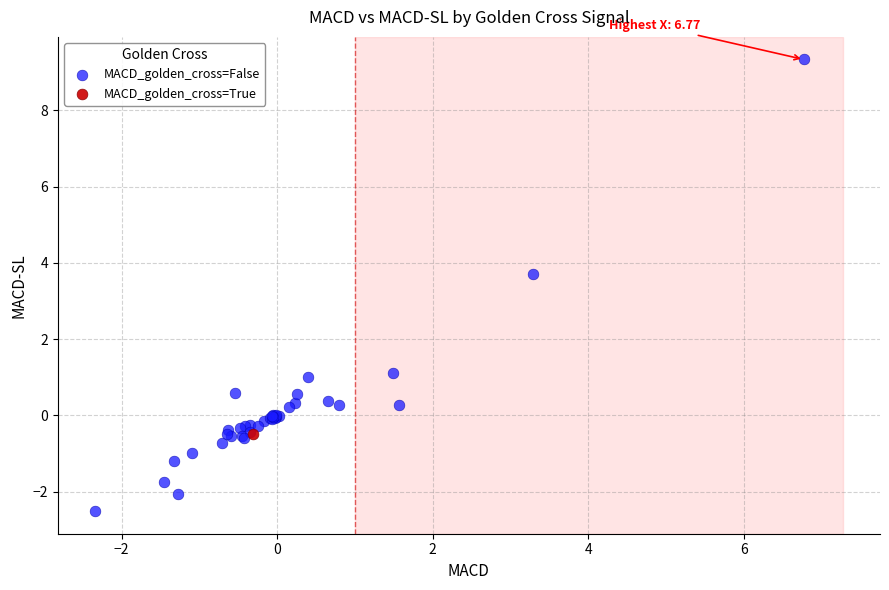

What are all the series names shown in the legend?

MACD_golden_cross=False, MACD_golden_cross=True